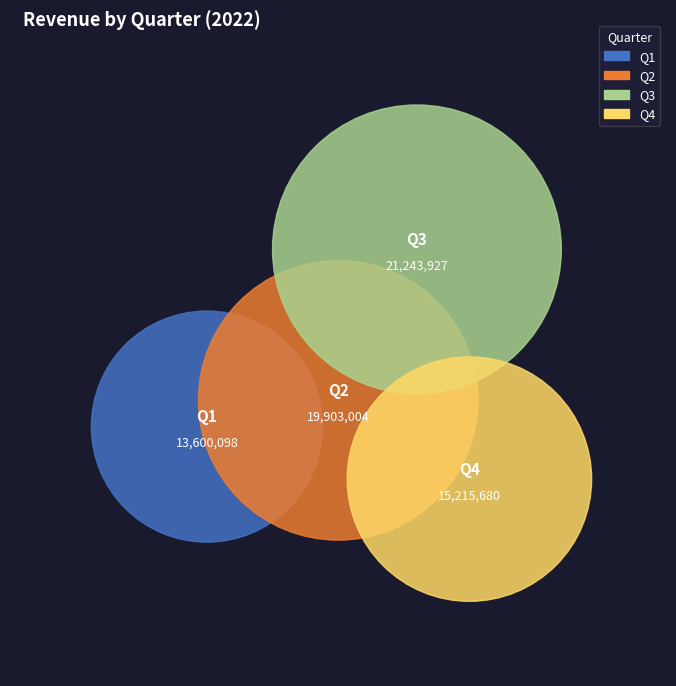

Which category has the biggest portion of the pie?

Q3